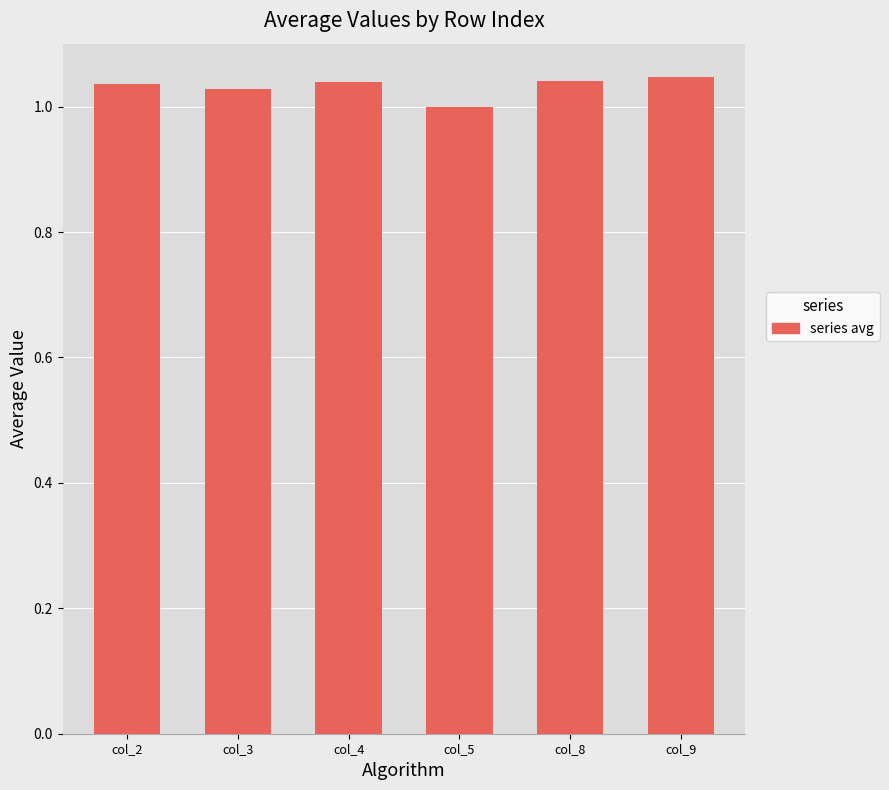

What is the value of the col_4 bar at the 12th from the left?

1.0